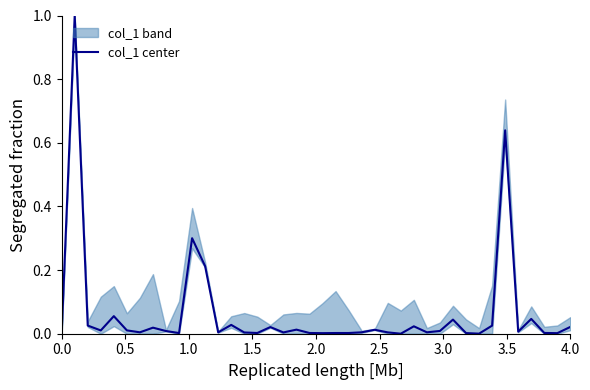

What is the difference between the maximum and second lowest values?

1.0